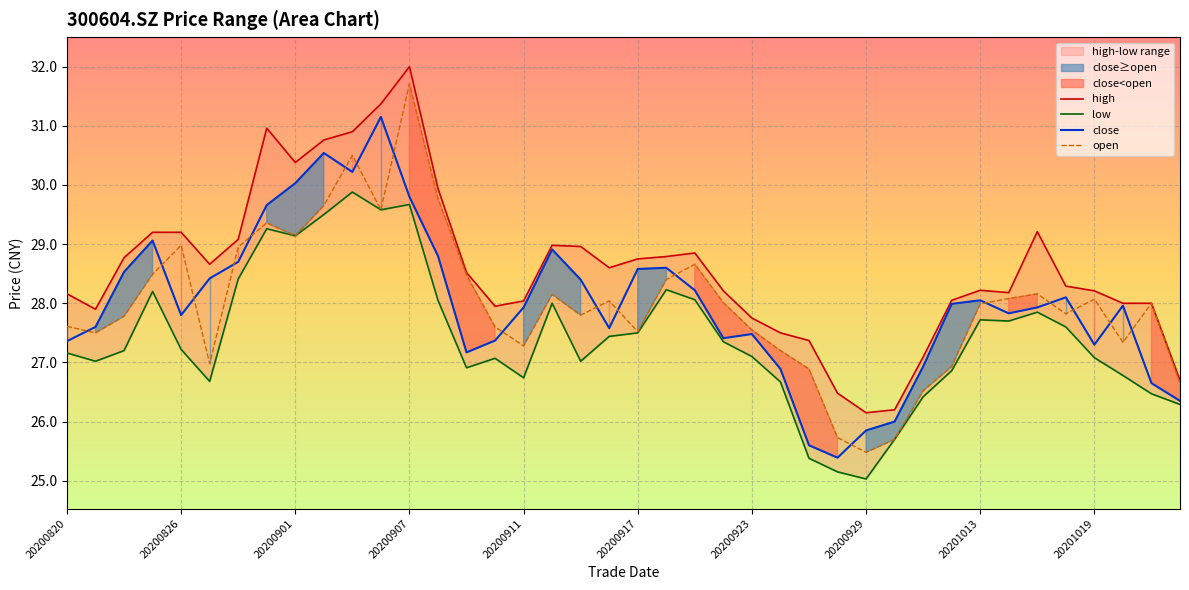

What value does the close series have at 20200917?

28.6